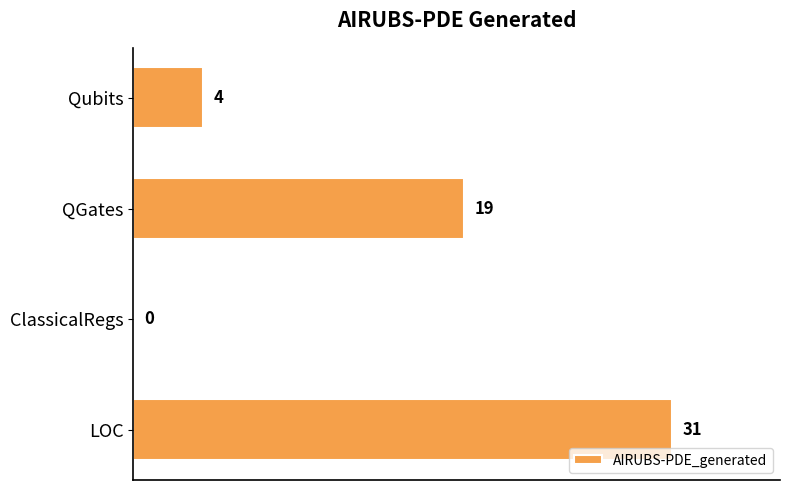

Reading bottom to top, transcribe all the data shown in this chart.

LOC=31	ClassicalRegs=0	QGates=19	Qubits=4